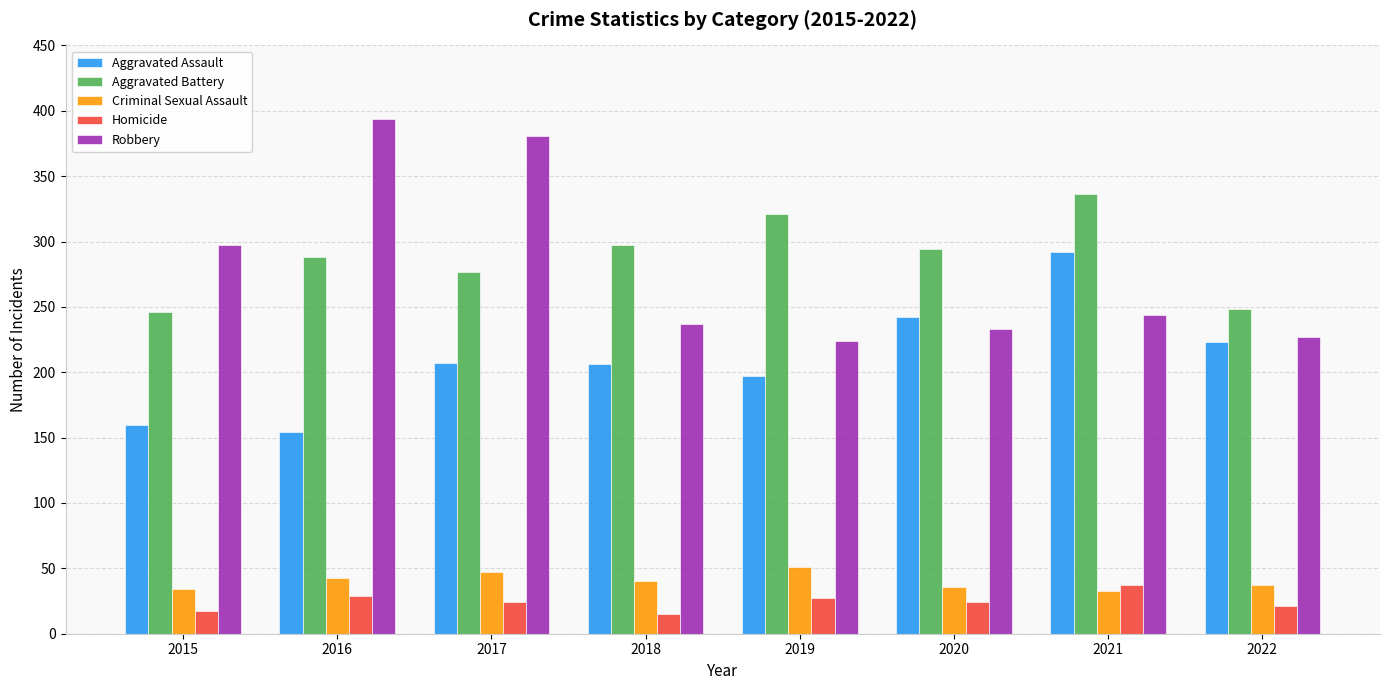

What are all the series names shown in the legend?

Aggravated Assault, Aggravated Battery, Criminal Sexual Assault, Homicide, Robbery